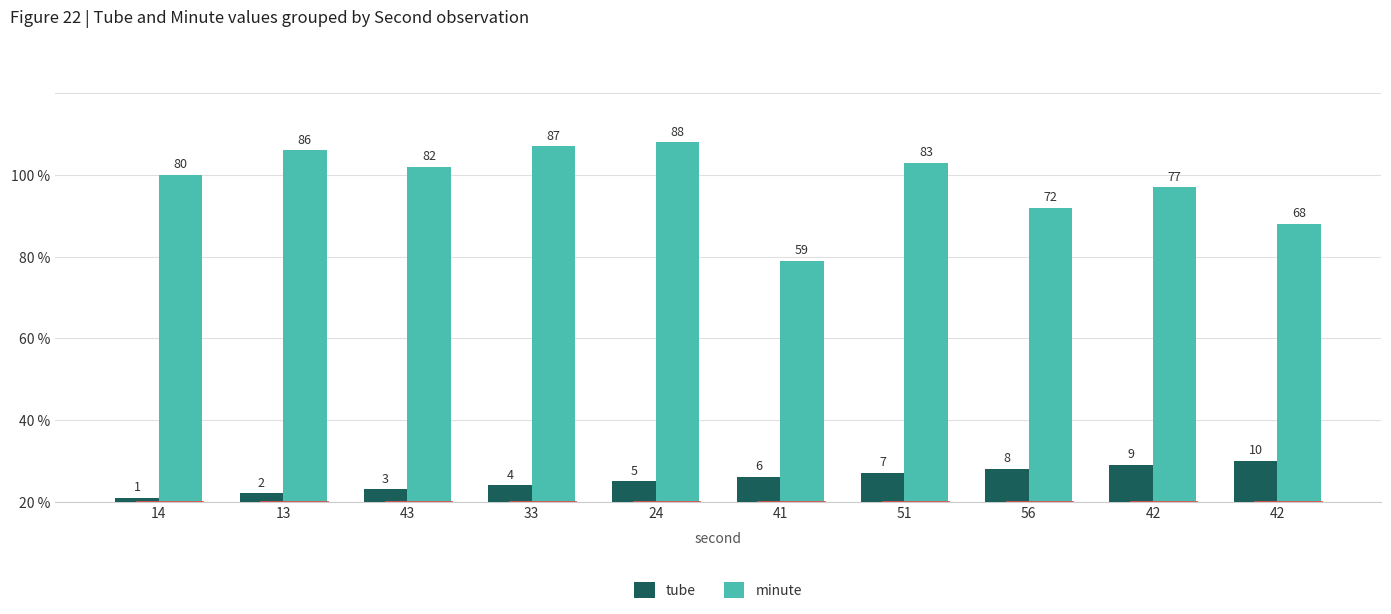

At which category does the chart reach its minimum across all series?

14